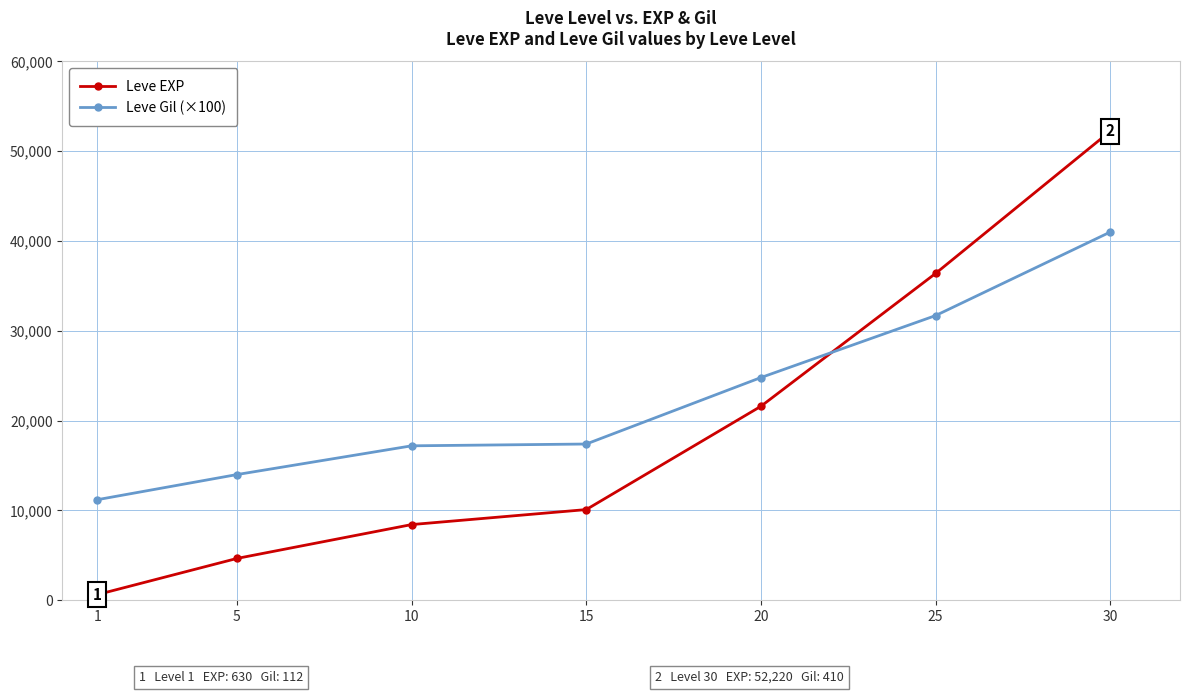

True or false: Leve Gil (×100) has a value of 7798 at 10.

False